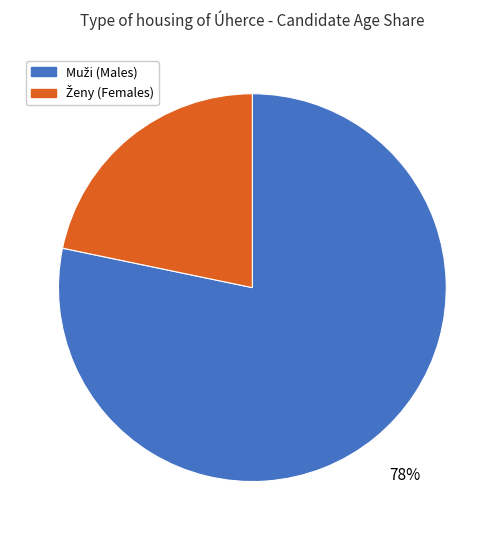

Is there any slice that represents more than half of the pie?

Yes